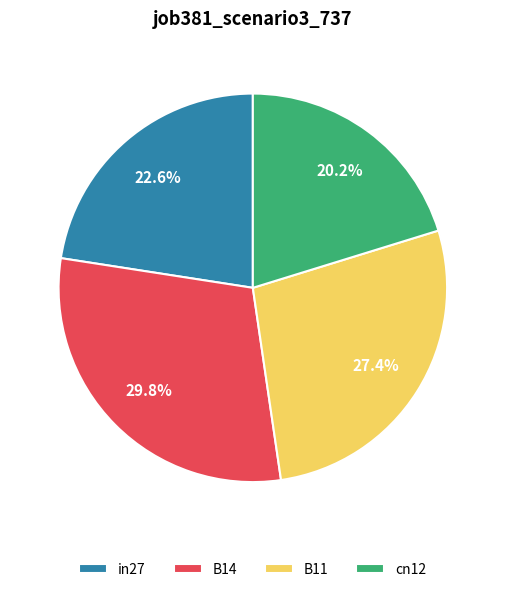

What is the smallest slice in the pie chart?

cn12